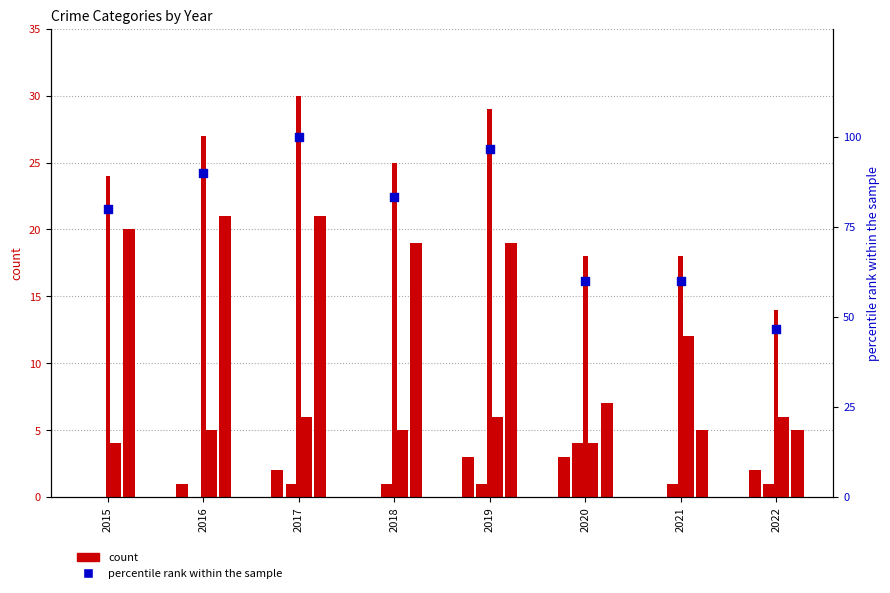

At which category is the sum across all series the highest?

2017